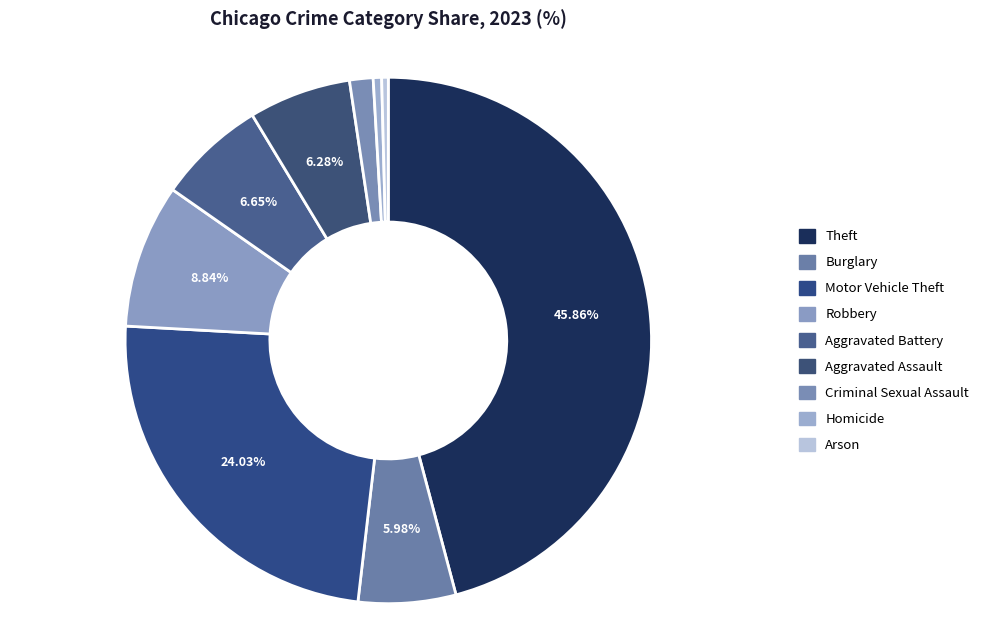

Count the number of slices in the pie.

9